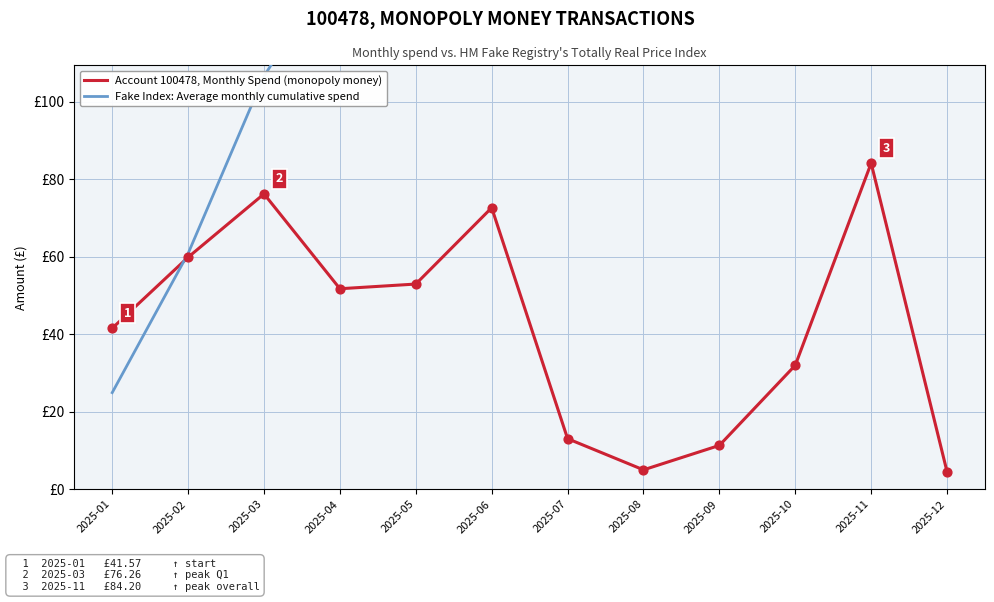

Which series has the largest Y range (max minus min)?

Fake Index: Average monthly cumulative spend